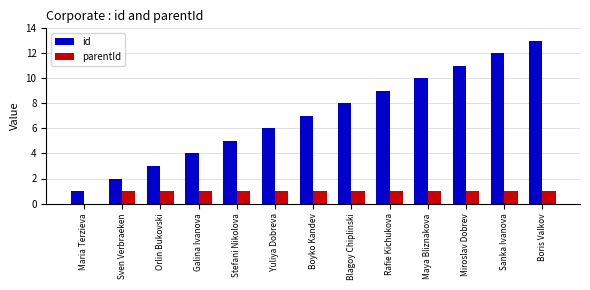

What is the sum of all parentId values?

12